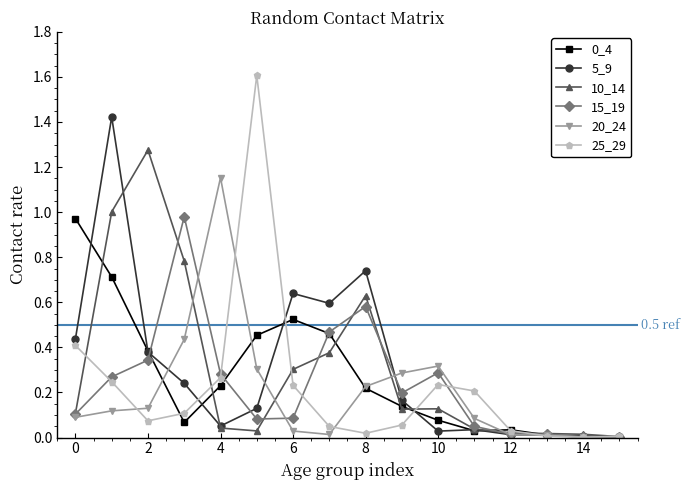

True or false: 25_29 has more than 0 interior local peaks.

True